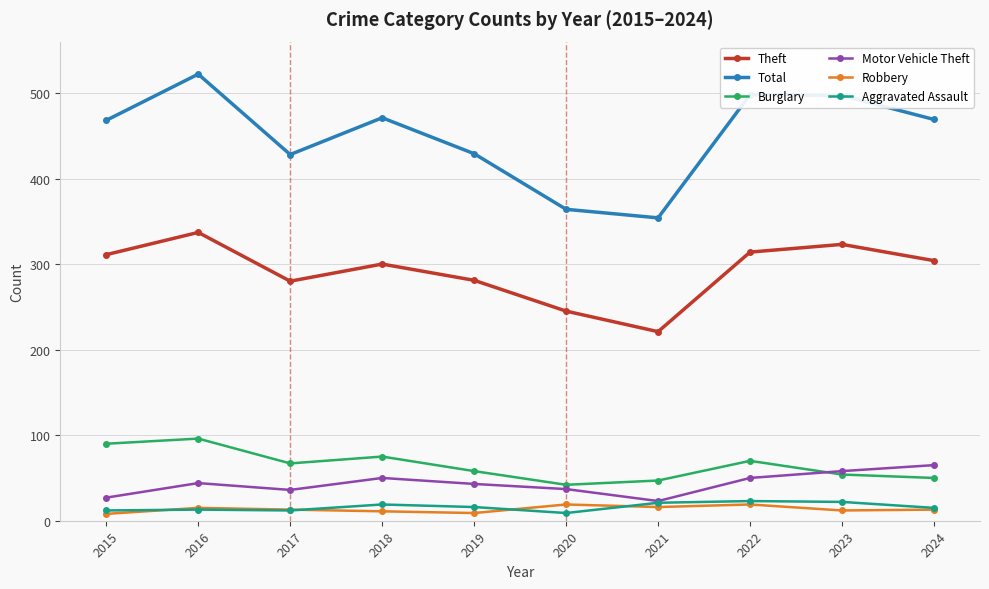

Which series has the widest spread of values?

Total